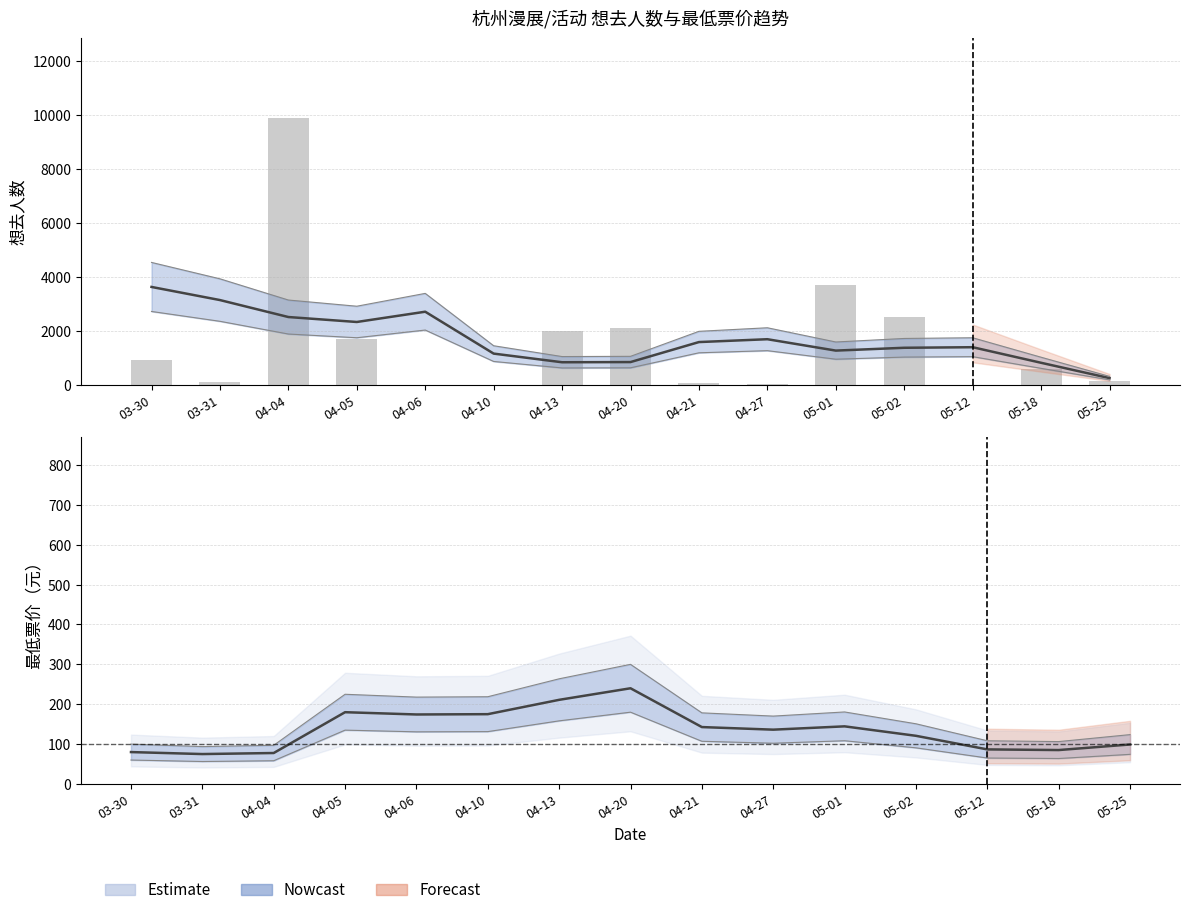

How many series are shown in this chart?

2